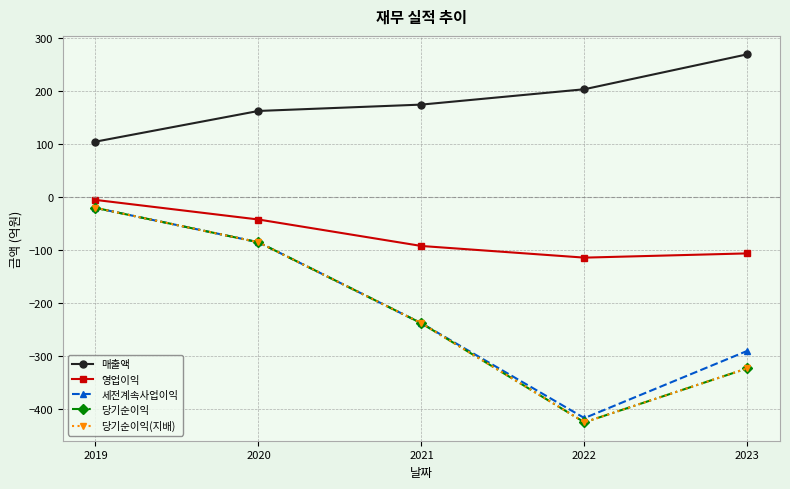

Is this an area chart (filled region under the line)?

No